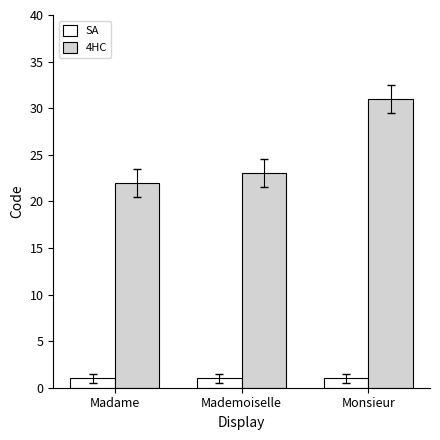

Rank the series at Mademoiselle from lowest to highest value.

SA, 4HC